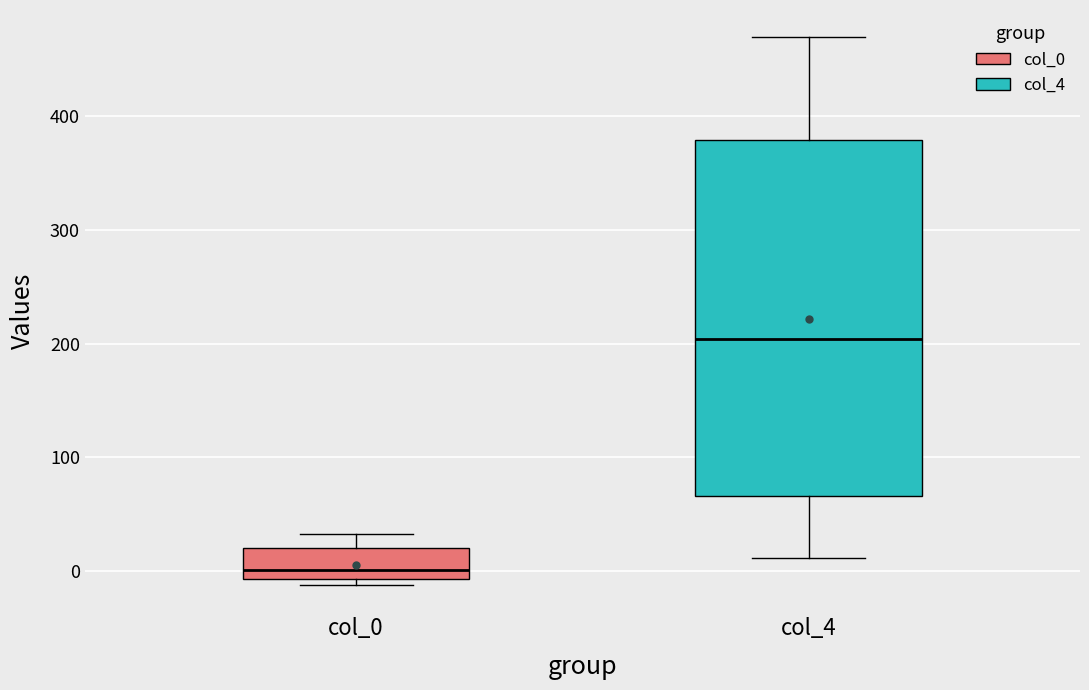

Reading left to right, read every box against the y-axis: the position of its median line, the range the box covers, and the ends of its whiskers. The values are not printed on the chart, so give them approximately, as read against the axis.

col_0: median 0, box -10 to 20, whiskers -10 (just below the box's lower edge) to 30
col_4: median 200, box 70 to 380, whiskers 10 to 470